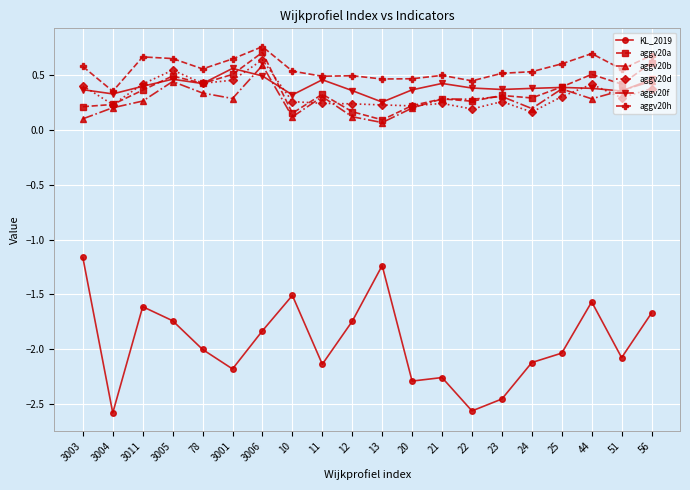

Which label corresponds to the largest value in the chart?

3006